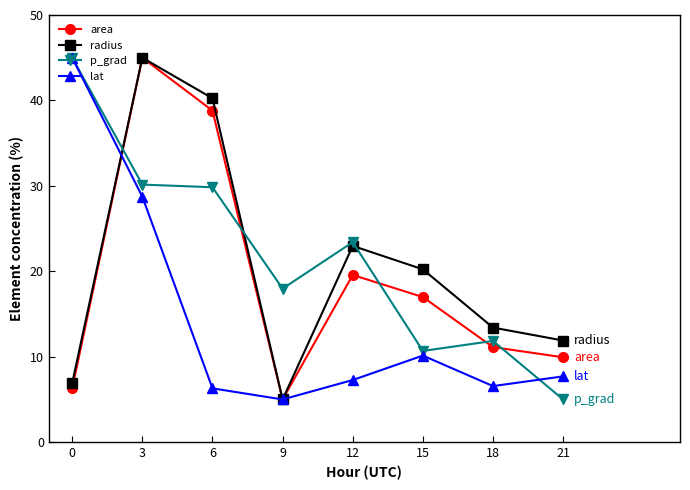

At which label does area first exceed 16?

3